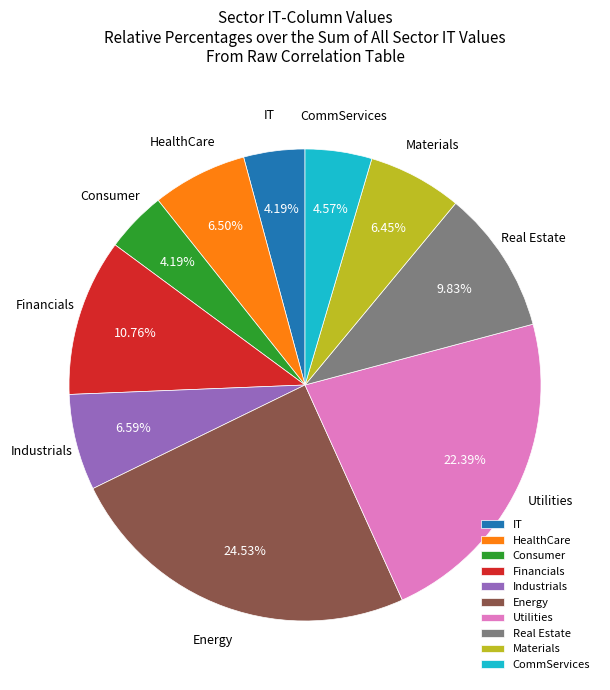

Which has a higher value, Utilities or CommServices?

Utilities